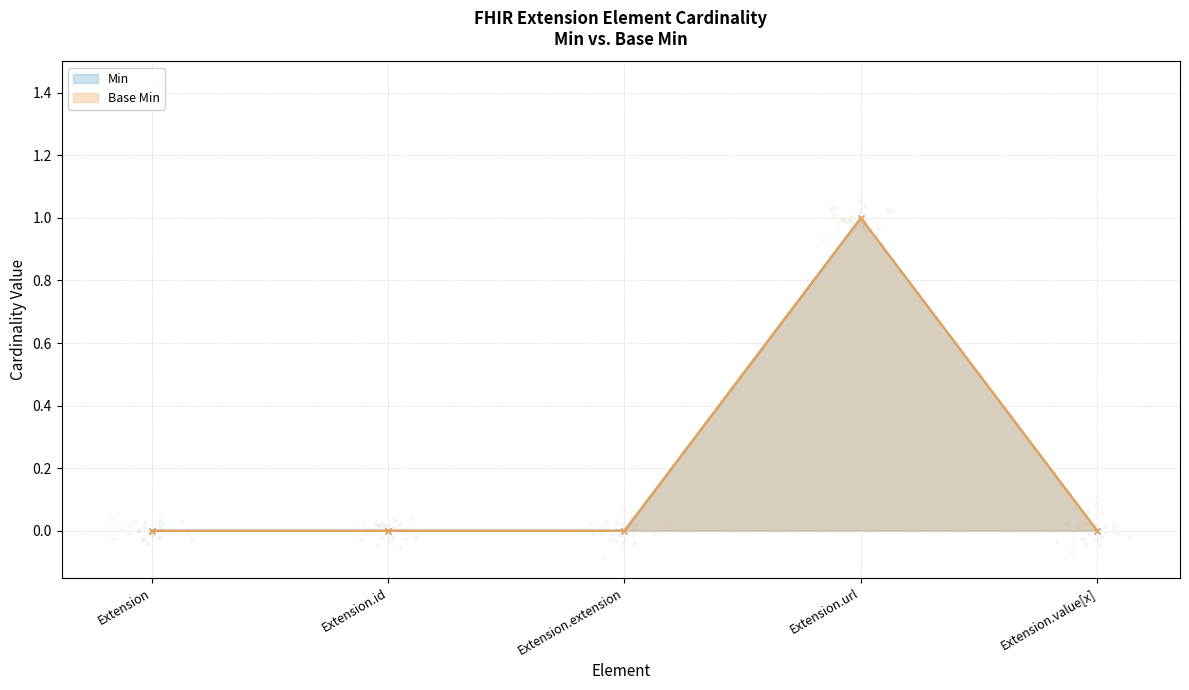

Which series reaches the minimum Y coordinate?

Min